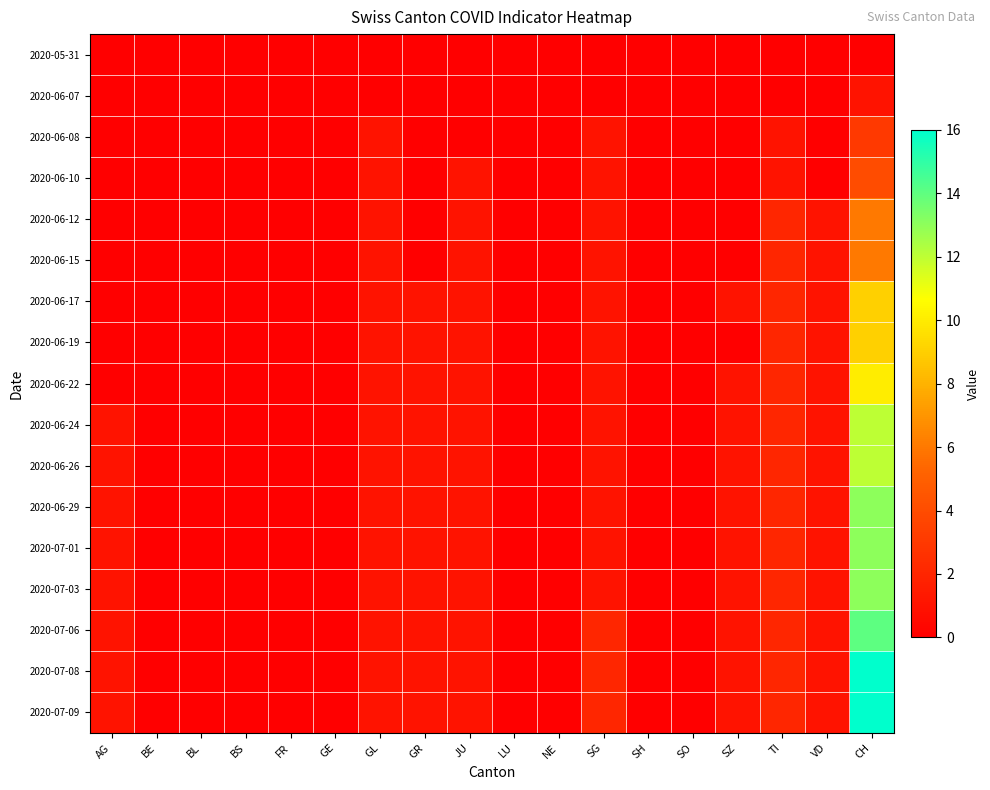

Which series changed the most between SH and SO?

2020-05-31